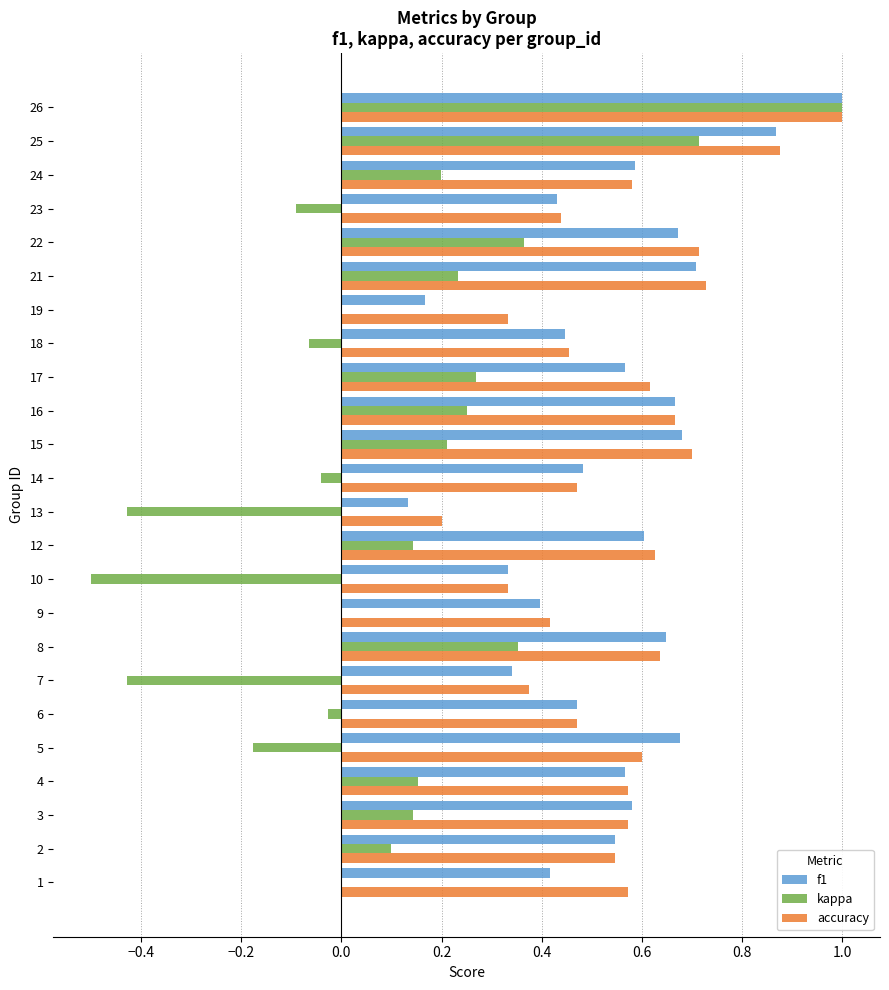

Which series has the largest range (max minus min)?

kappa